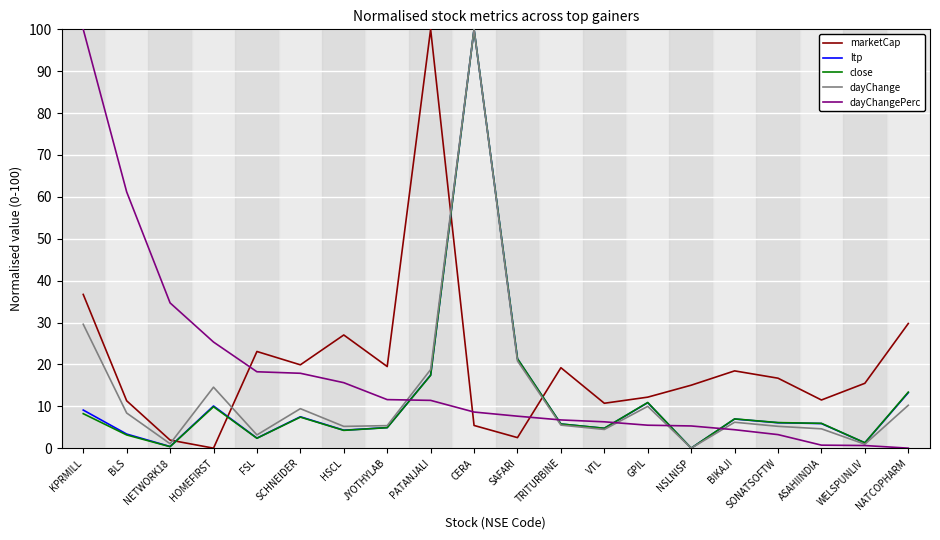

True or false: dayChange and dayChangePerc cross at least once.

True